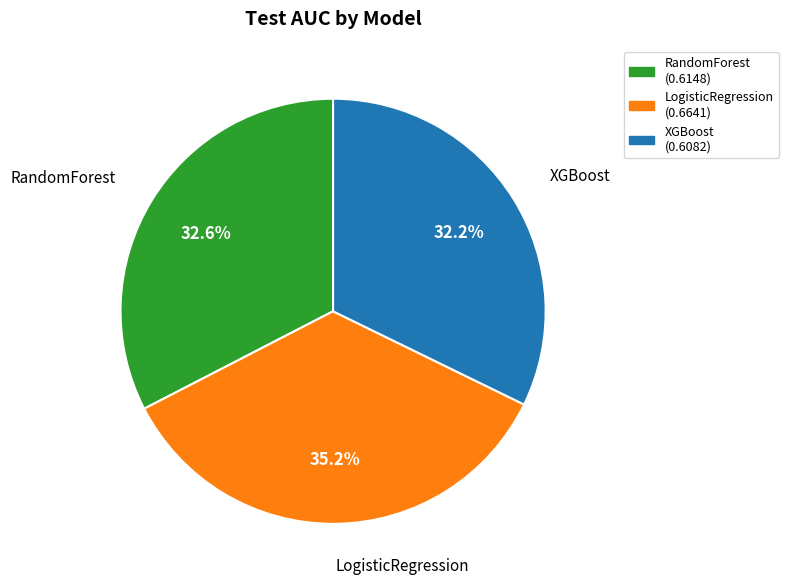

To the nearest percent, what percentage of the pie is LogisticRegression?

35%